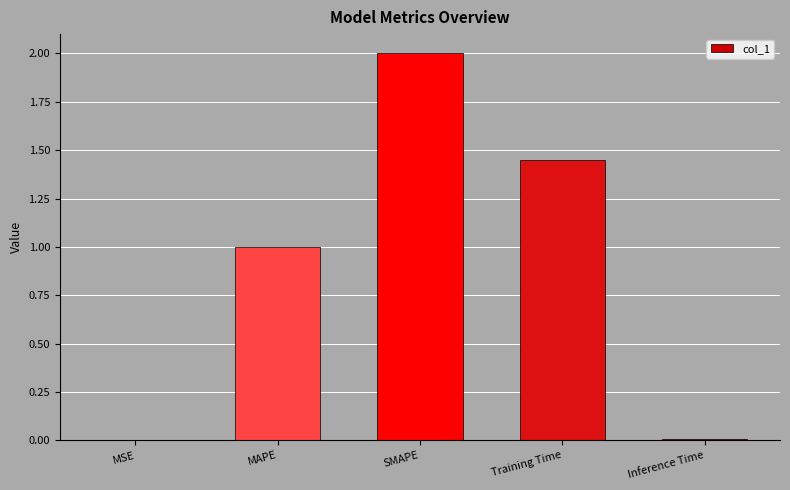

Which has a higher value, SMAPE or MSE?

SMAPE